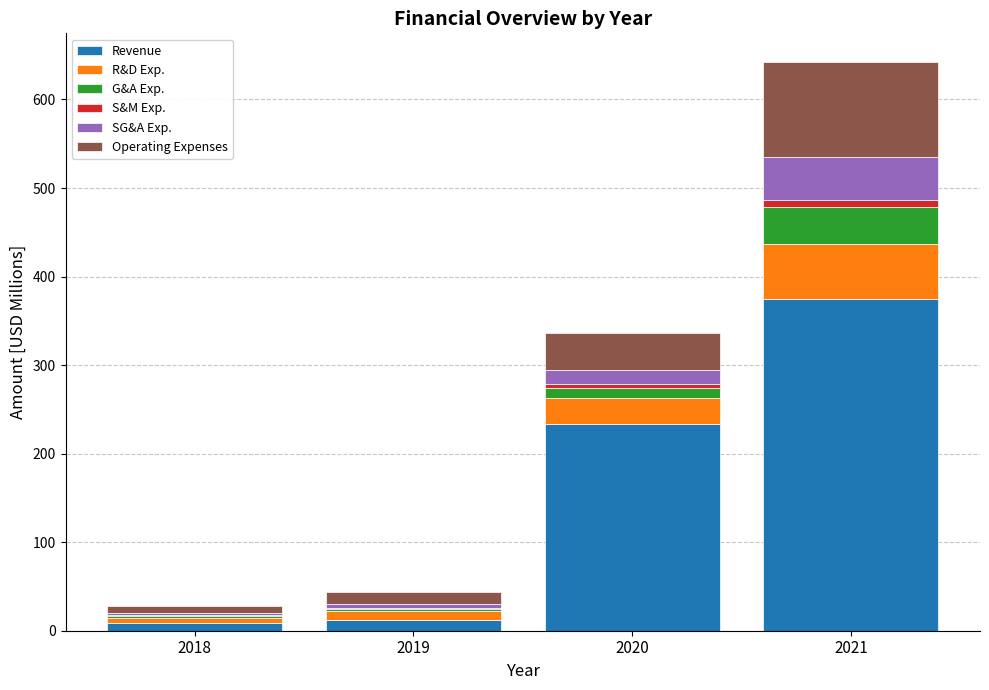

How many data points does each series have?

4